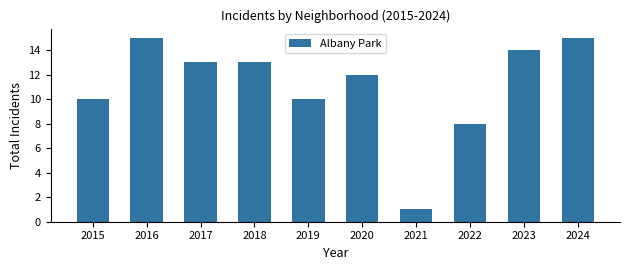

The chart shows a value of 6 at 2019. True or false?

False